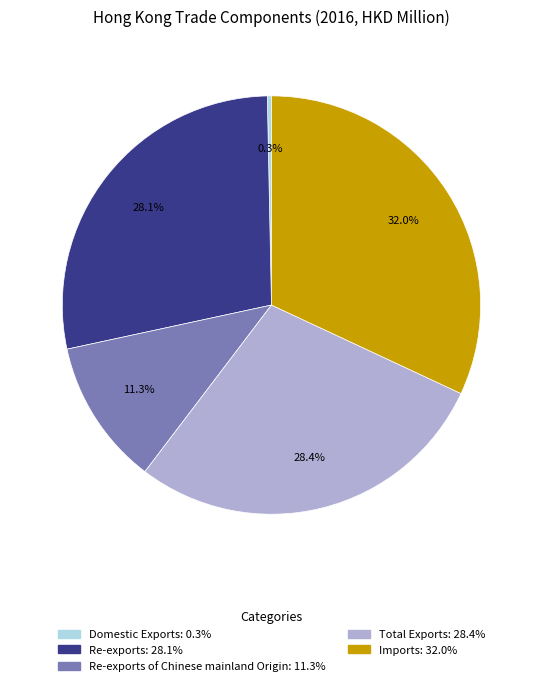

Count the number of slices in the pie.

5